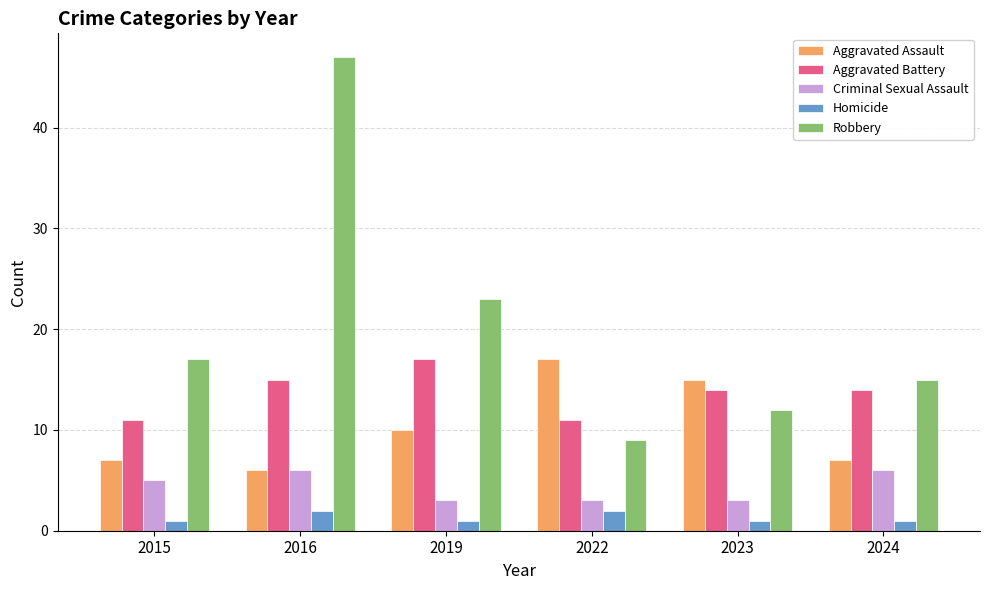

What is the value of the Homicide bar at the 1st from the left?

1